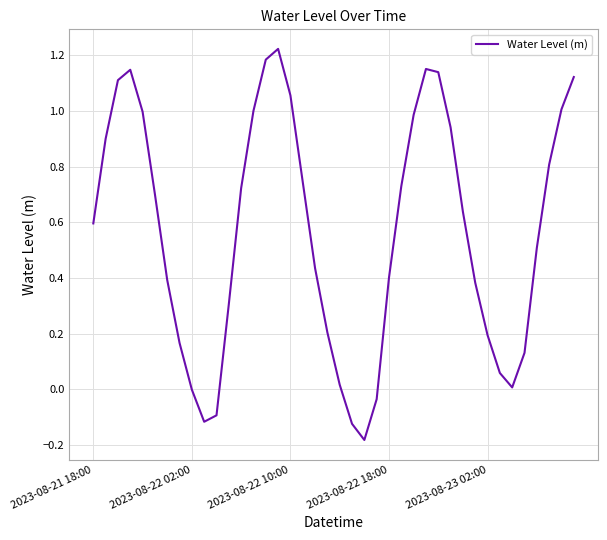

What is the difference between the maximum and minimum values?

1.4